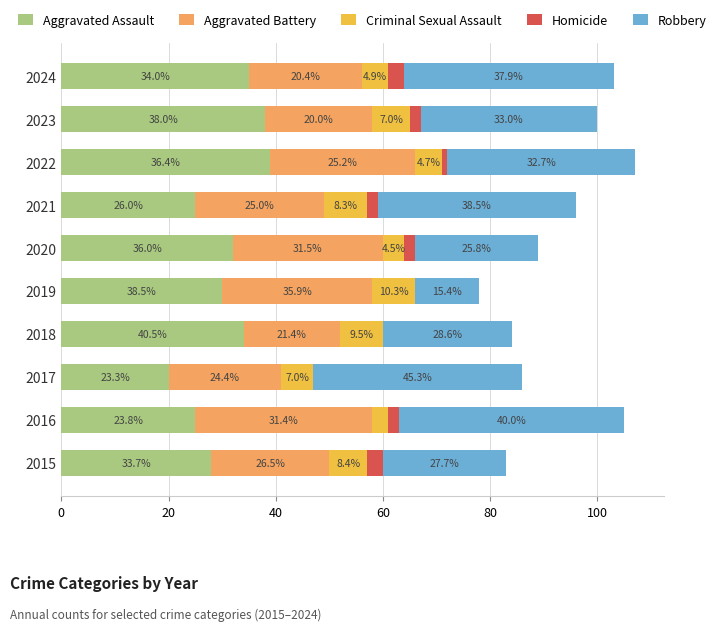

At how many categories does at least one series exceed 2?

10